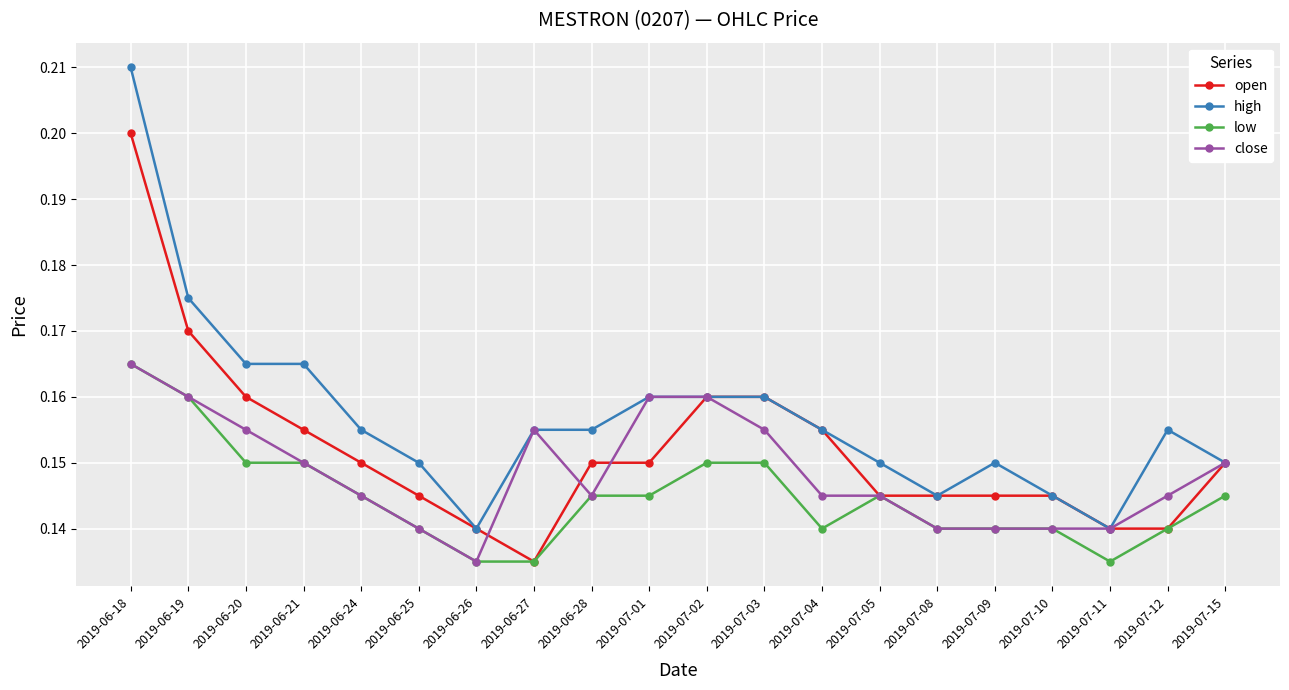

At which category does close reach its first local peak?

2019-06-27